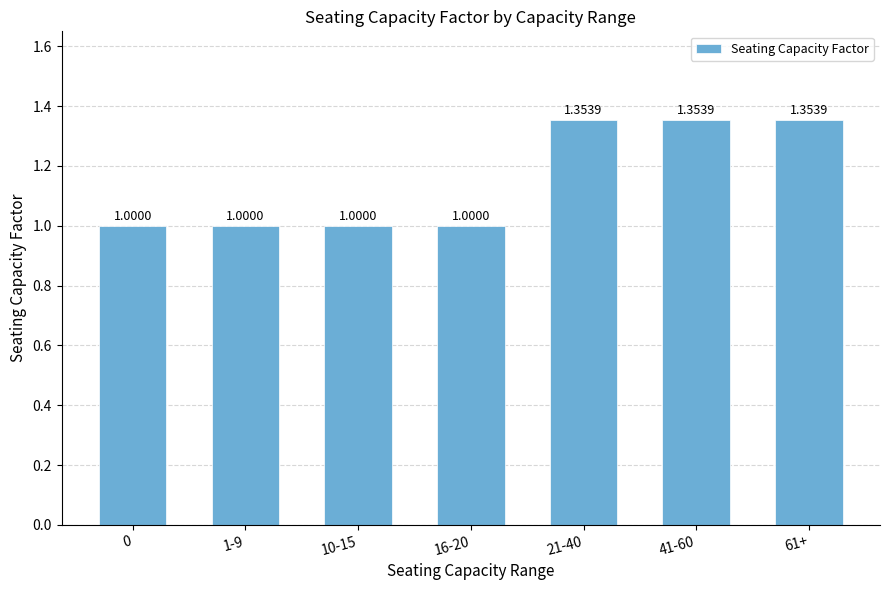

What is the average value?

1.2